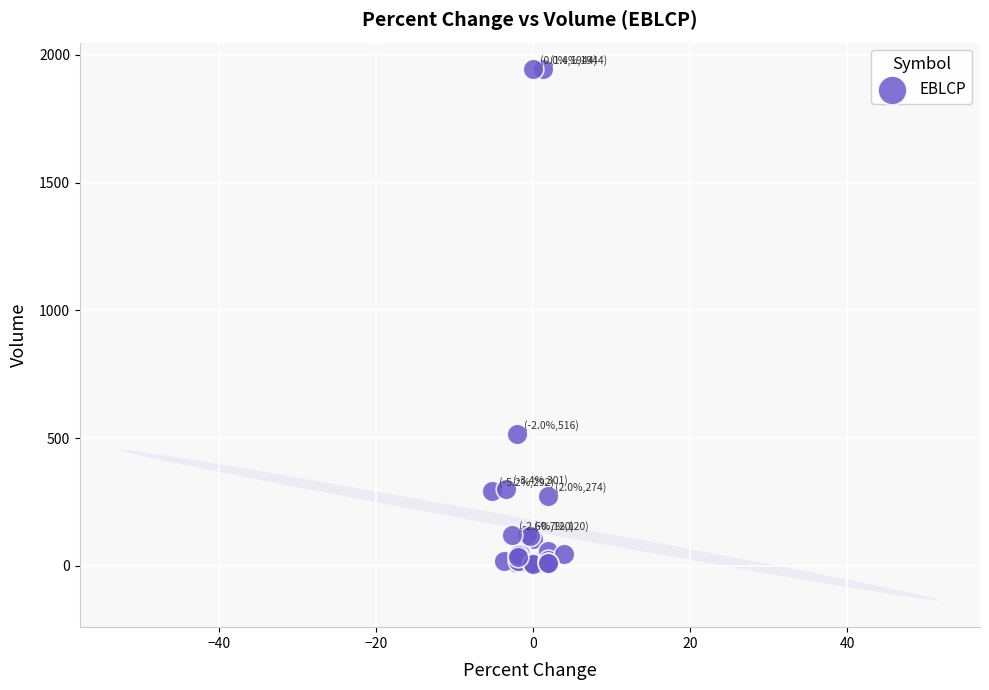

What Y value in the scatter plot is closest to 974?

516